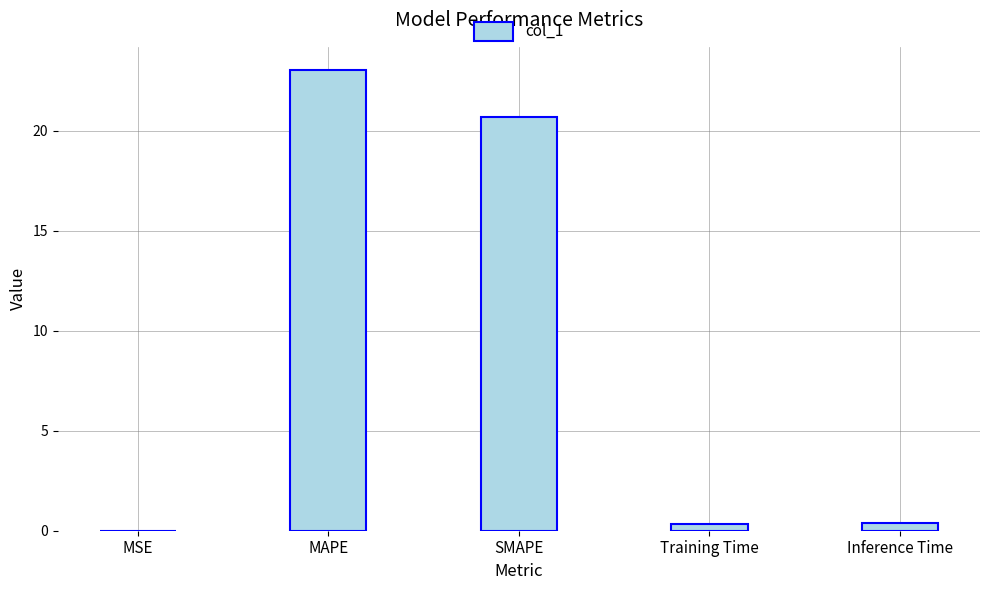

Which label corresponds to the largest value in the chart?

MAPE